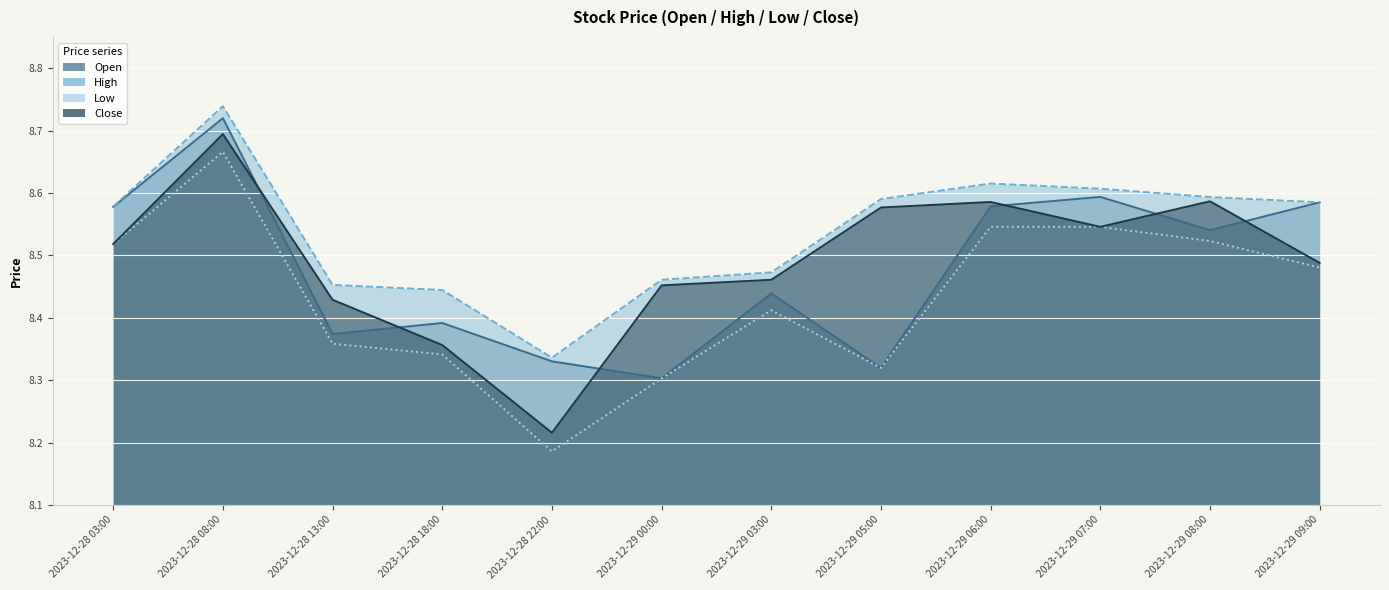

Between 2023-12-29 03:00 and 2023-12-29 09:00, which is larger?

2023-12-29 09:00